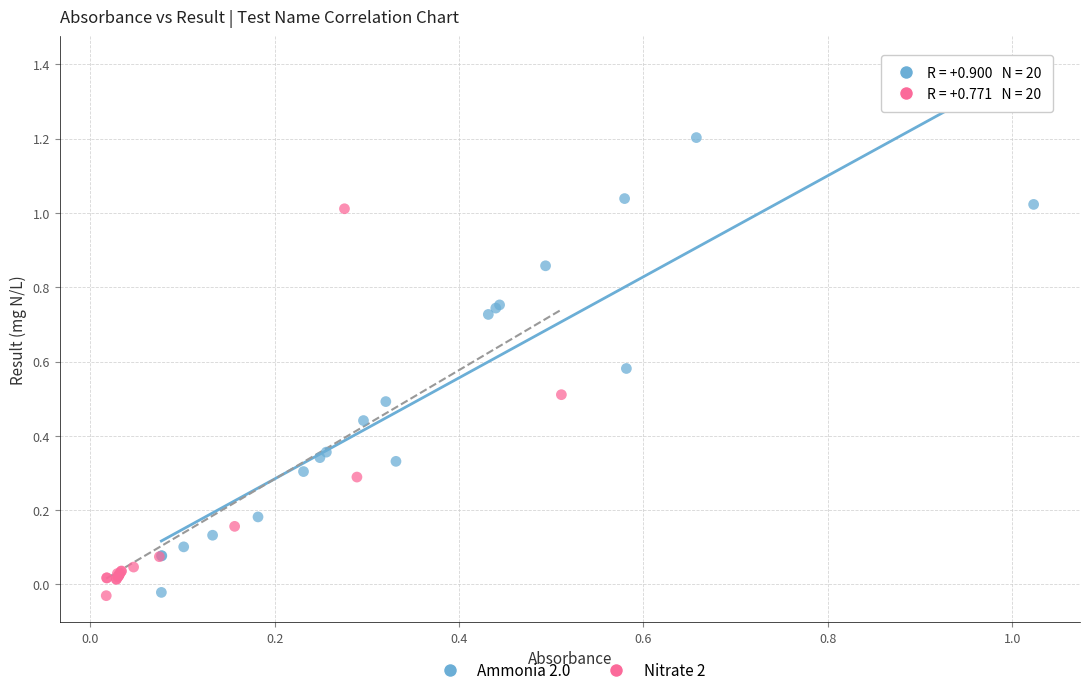

Which series has the largest Y range (max minus min)?

Ammonia 2.0